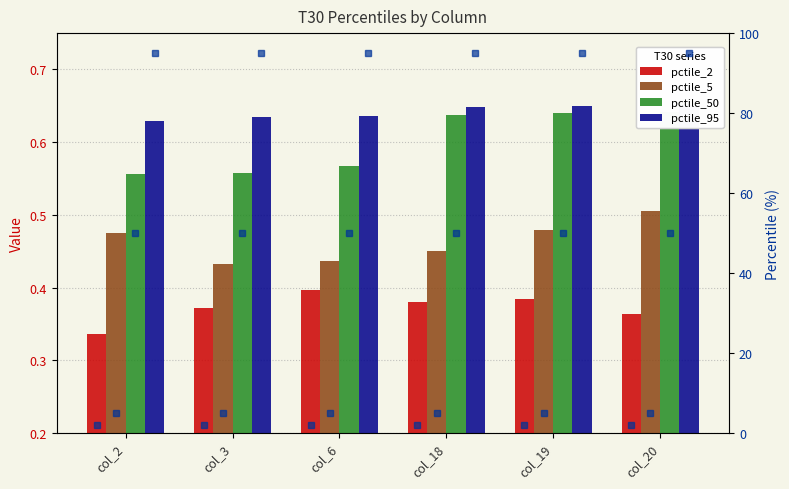

List the series in order of their peak value, lowest first.

pctile_2, pctile_5, pctile_50, pctile_95